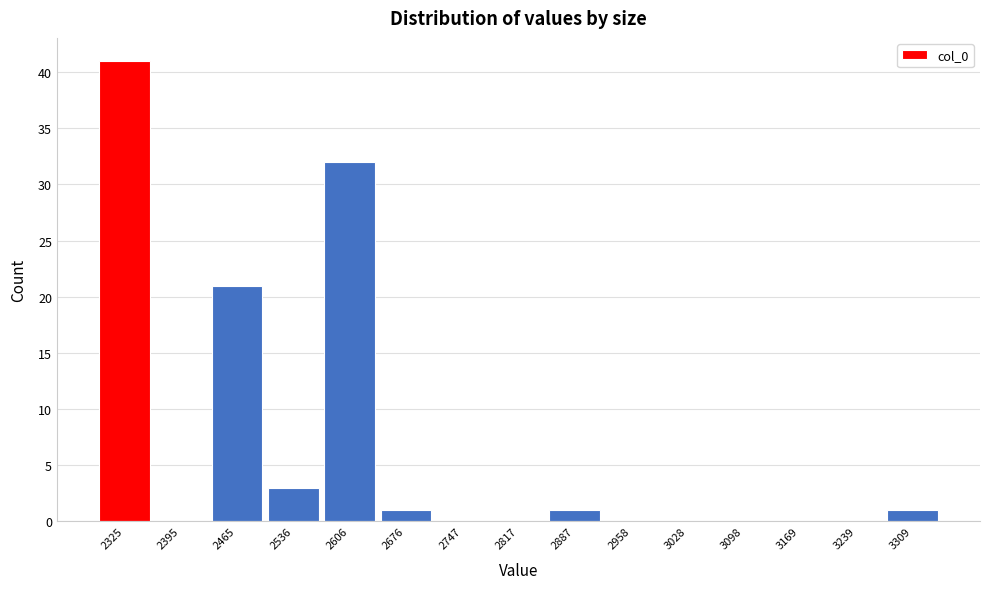

What is the sum of the values at 3098 and 2536?

3